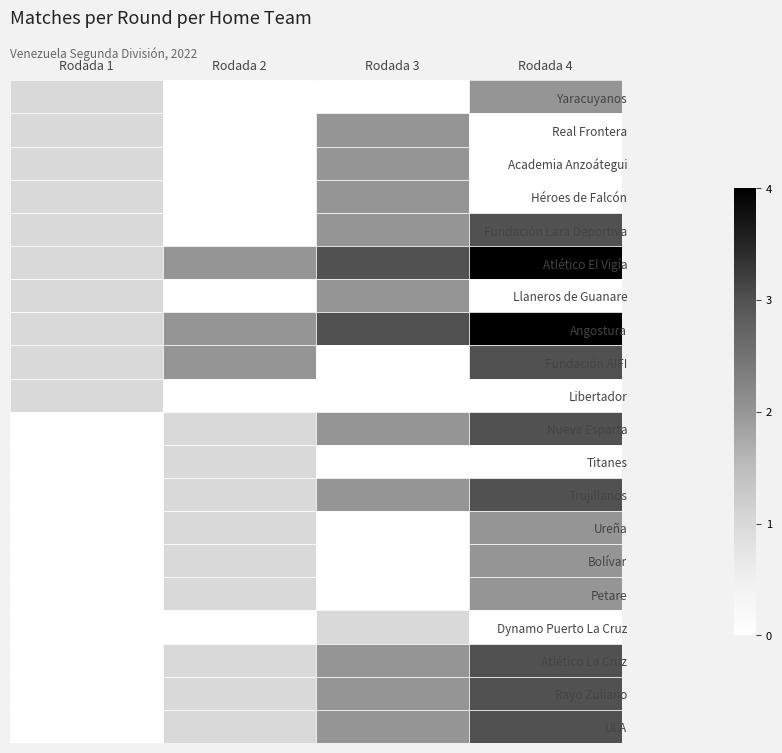

Where is Atlético El Vigía nearest to the value 2?

Rodada 2